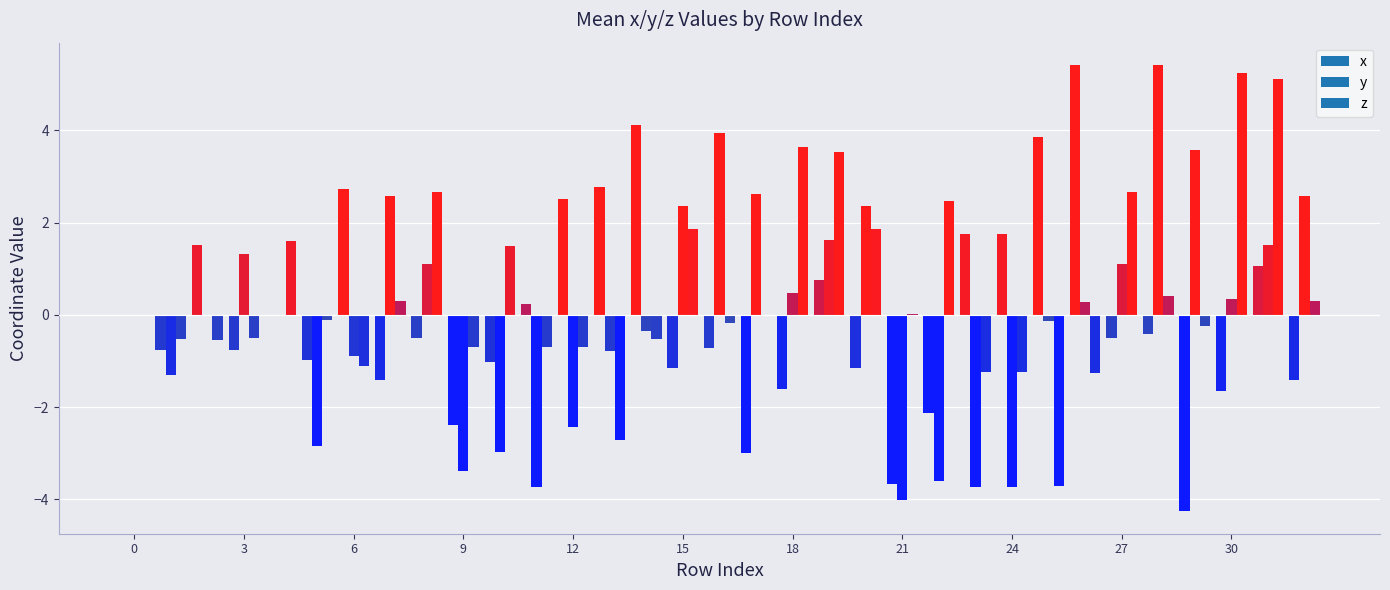

Rank the categories by z value from highest to lowest.

30, 31, 18, 19, 8, 27, 22, 20, 15, 4, 10, 28, 7, 32, 21, 17, 0, 5, 16, 29, 3, 14, 1, 2, 11, 12, 9, 6, 23, 24, 26, 13, 25